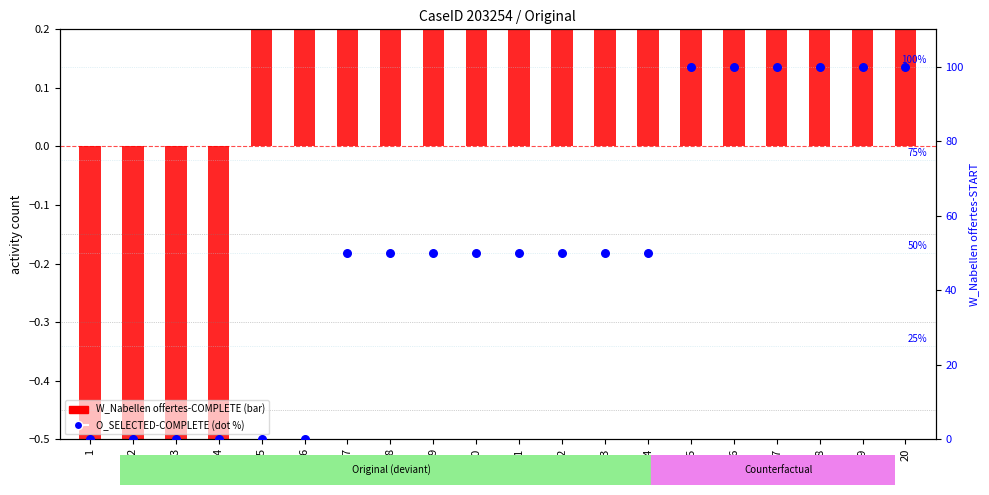

Which series reaches the maximum Y coordinate?

O_SELECTED-COMPLETE